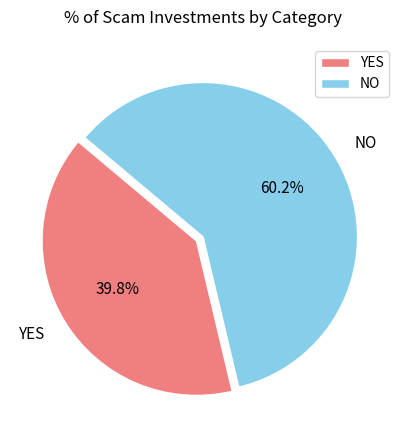

Is there a majority slice in this chart?

Yes